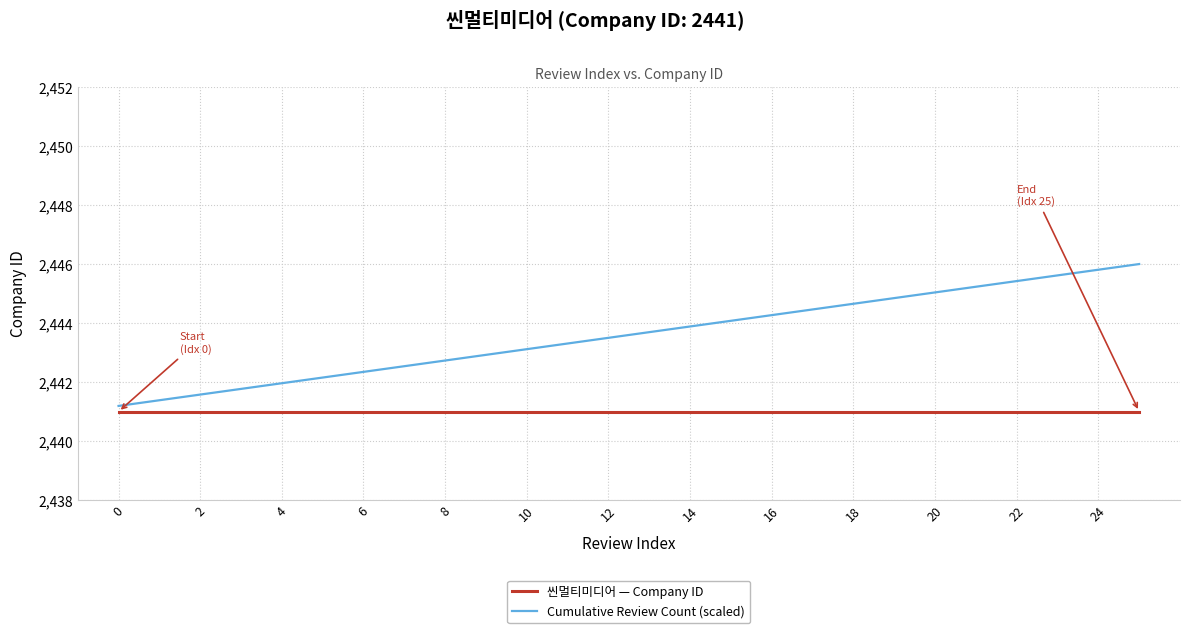

What is the difference between the maximum and minimum values in the Cumulative Review Count (scaled) series?

4.8